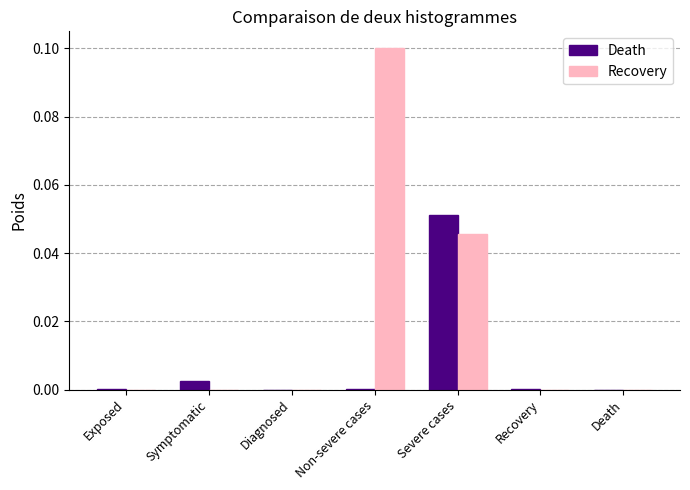

The Recovery series shows 0.0 at Exposed. True or false?

True